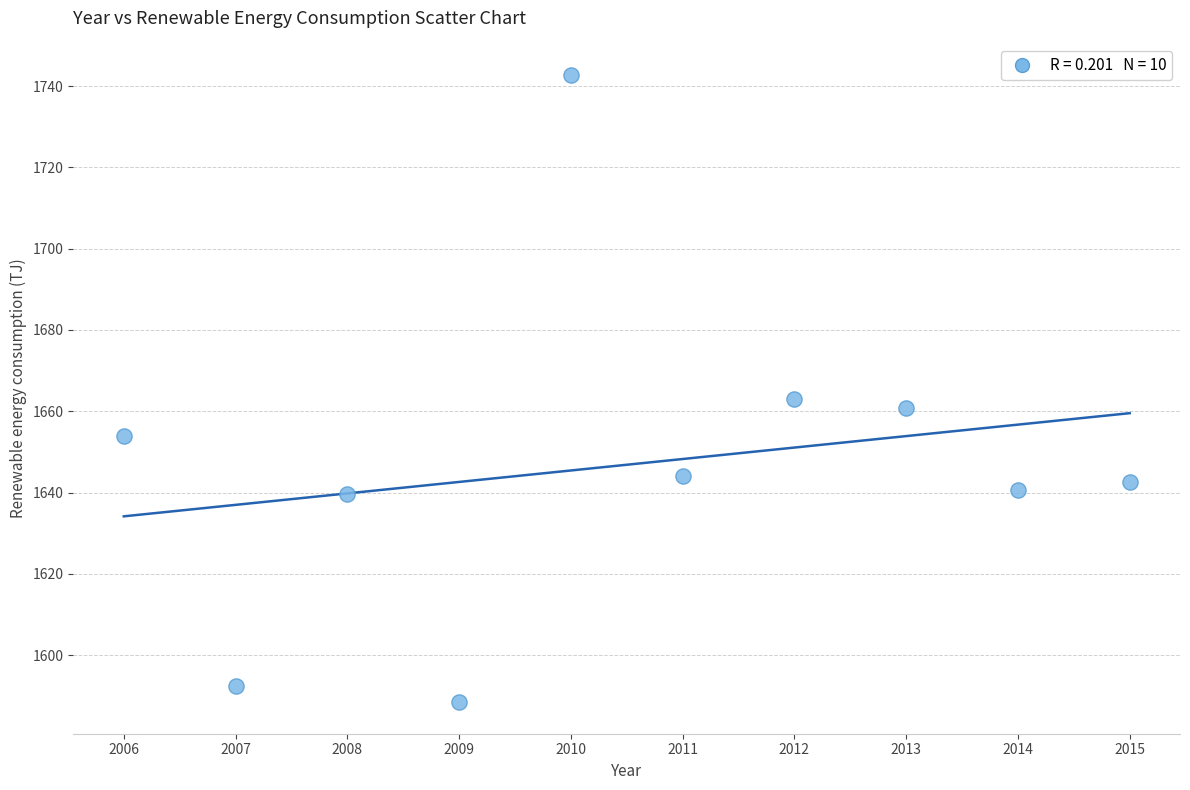

What Y value in the scatter plot is closest to 1665?

1663.1